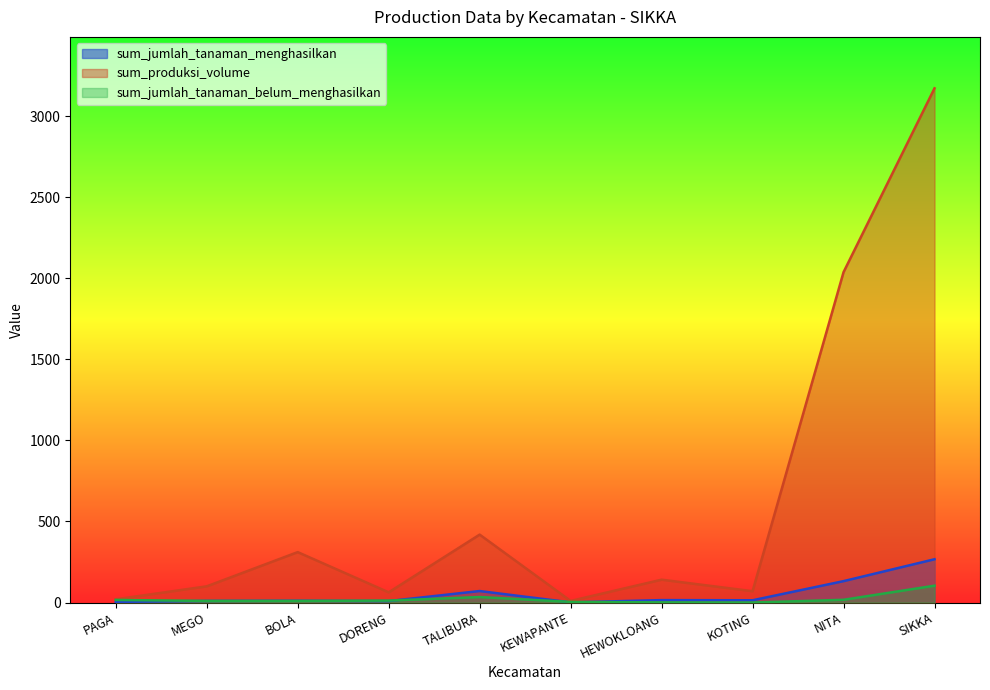

What is the label of the 1st point from the left?

PAGA